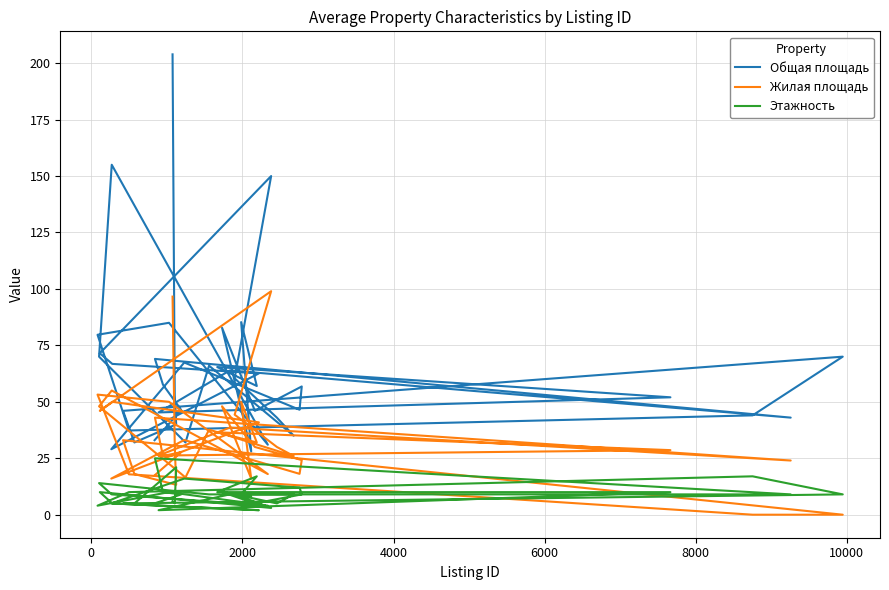

Is this an area chart (filled region under the line)?

No